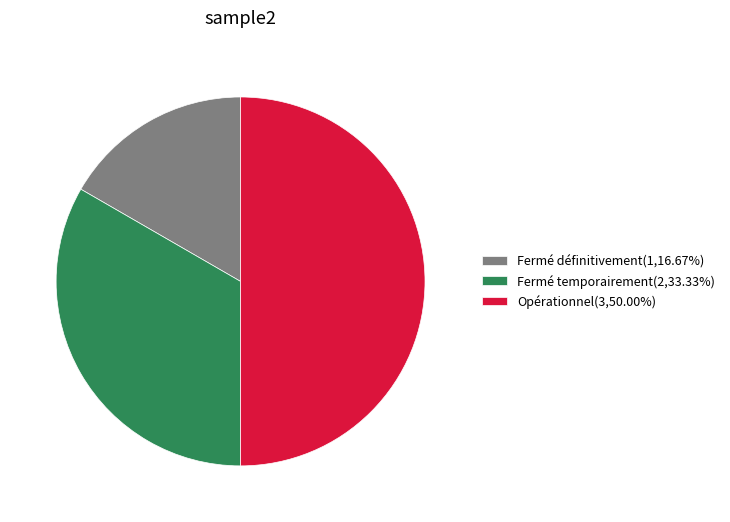

True or false: Fermé temporairement accounts for 33% of the total.

True